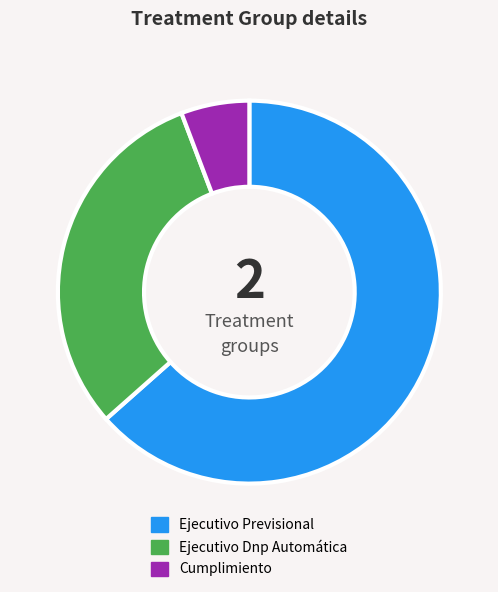

How many slices are in this pie chart?

3